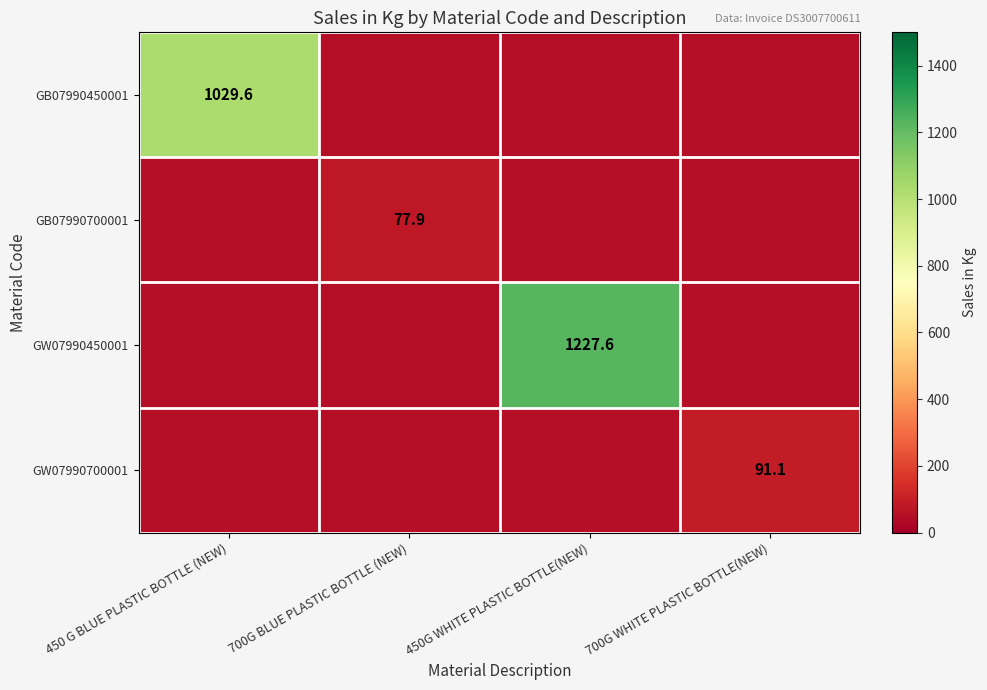

The GB07990450001 series shows 1029.6 at 450 G BLUE PLASTIC BOTTLE (NEW). True or false?

True